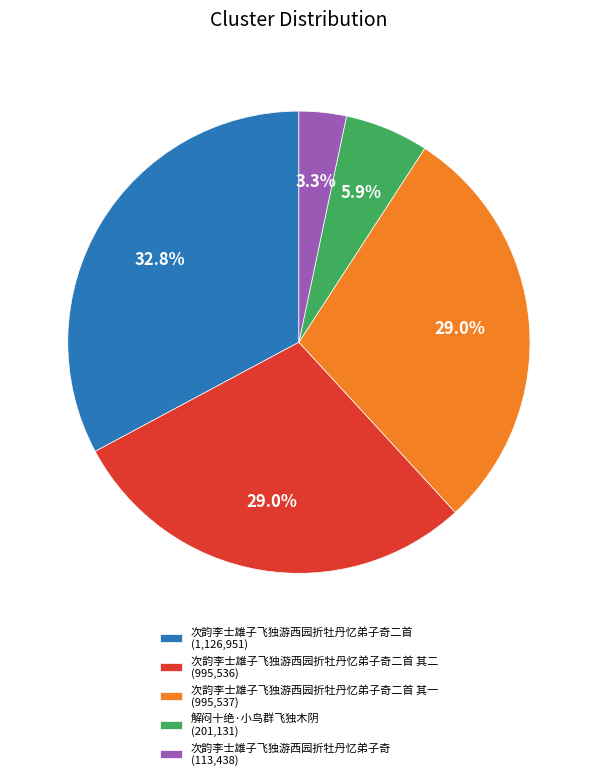

Count the number of slices in the pie.

5